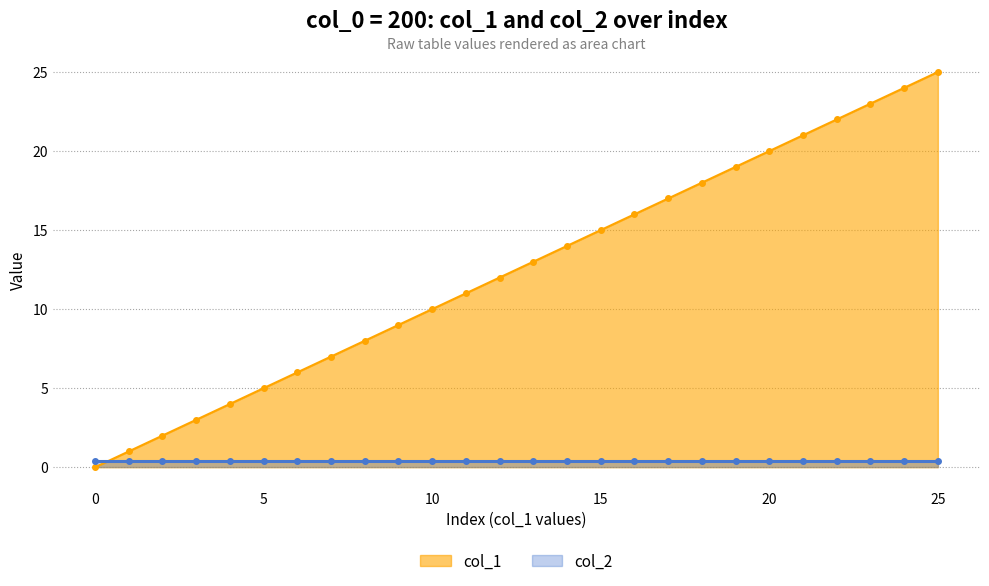

Does the chart have visible grid lines?

Yes